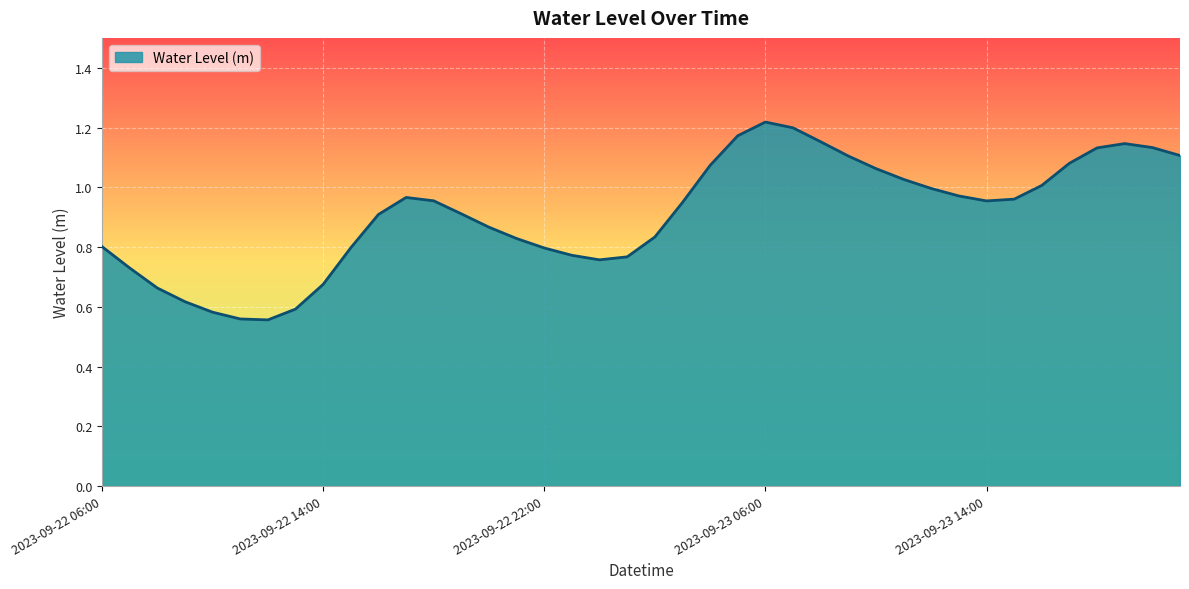

Does the chart display data point markers on the line(s)?

No